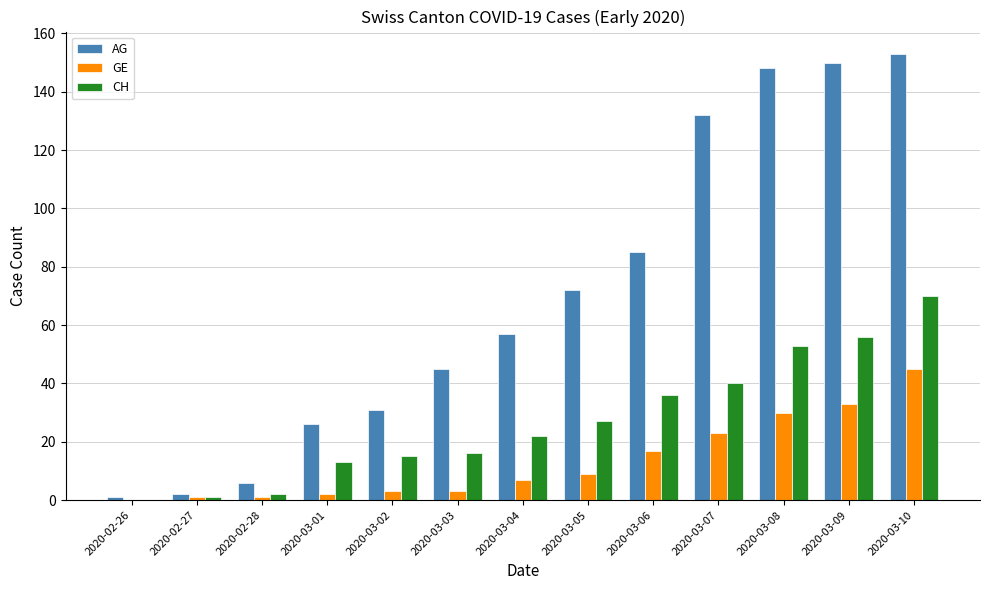

Is the value of CH at 2020-03-06 greater than the value of GE at 2020-03-07?

Yes